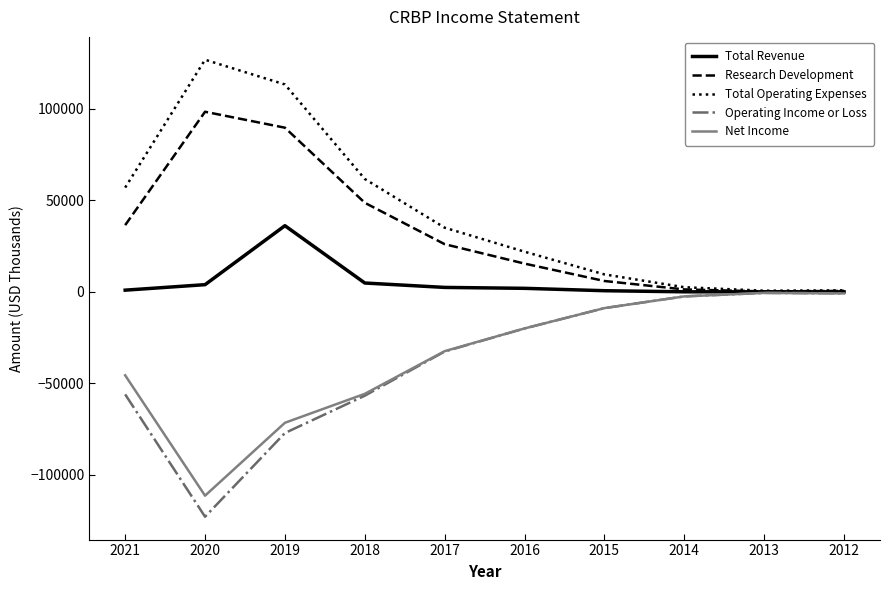

What is the minimum value shown in the chart?

-122800